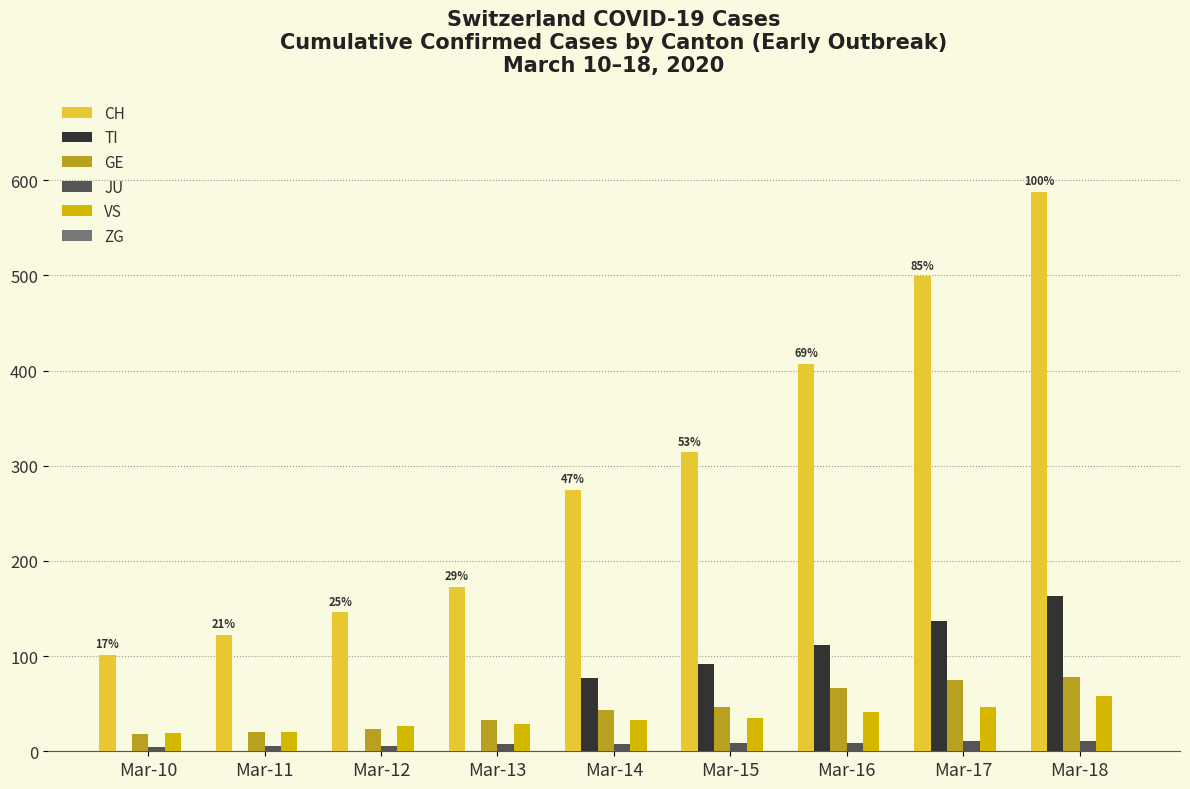

How many data points does each series have?

9